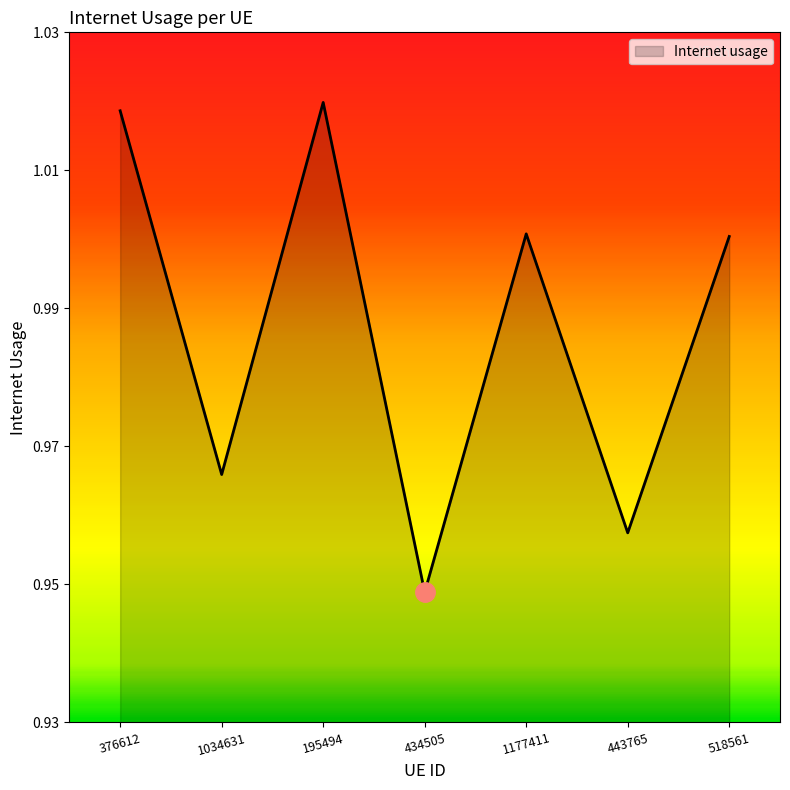

The value at 376612 is 0.3. True or false?

False